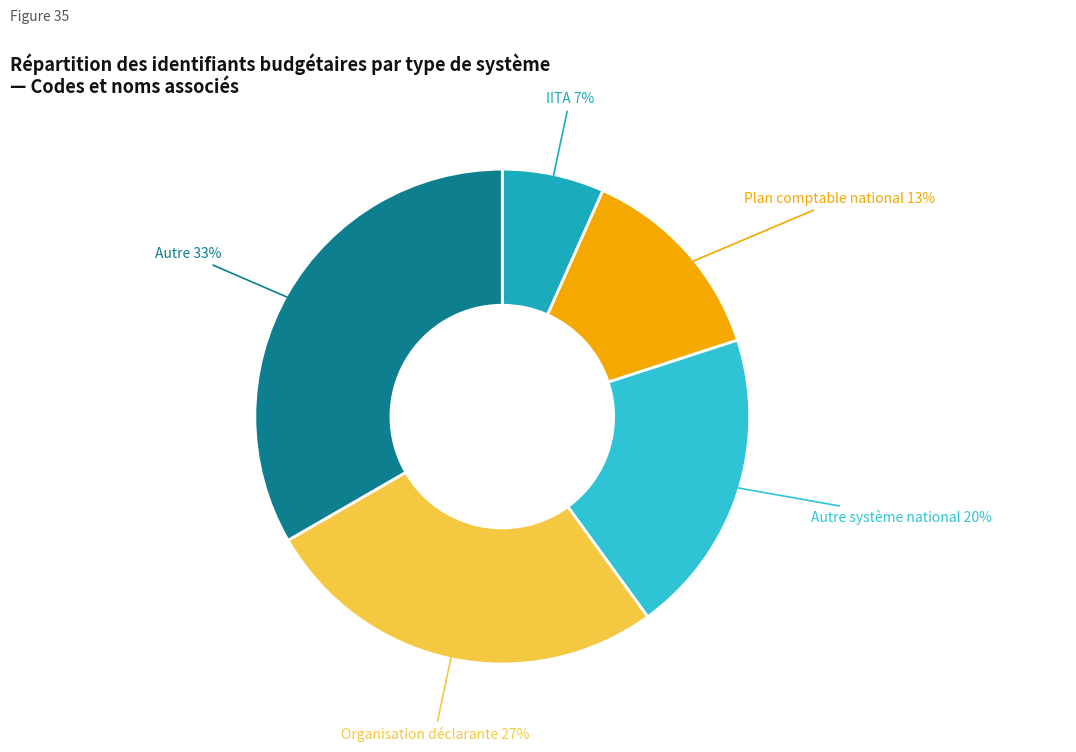

Is there any slice that represents more than half of the pie?

No